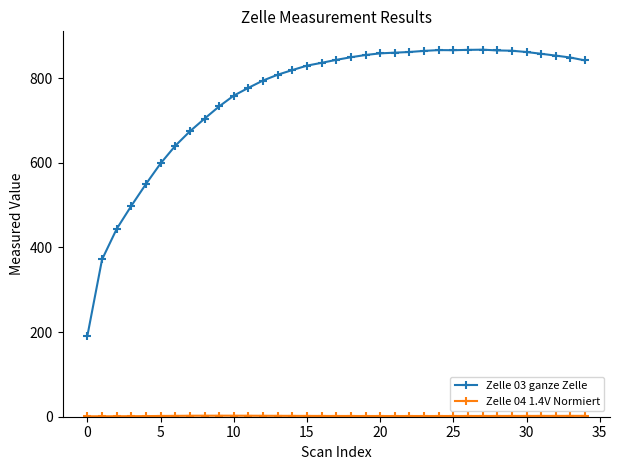

What is the value of the Zelle 03 ganze Zelle point at the 6th from the left?

598.7